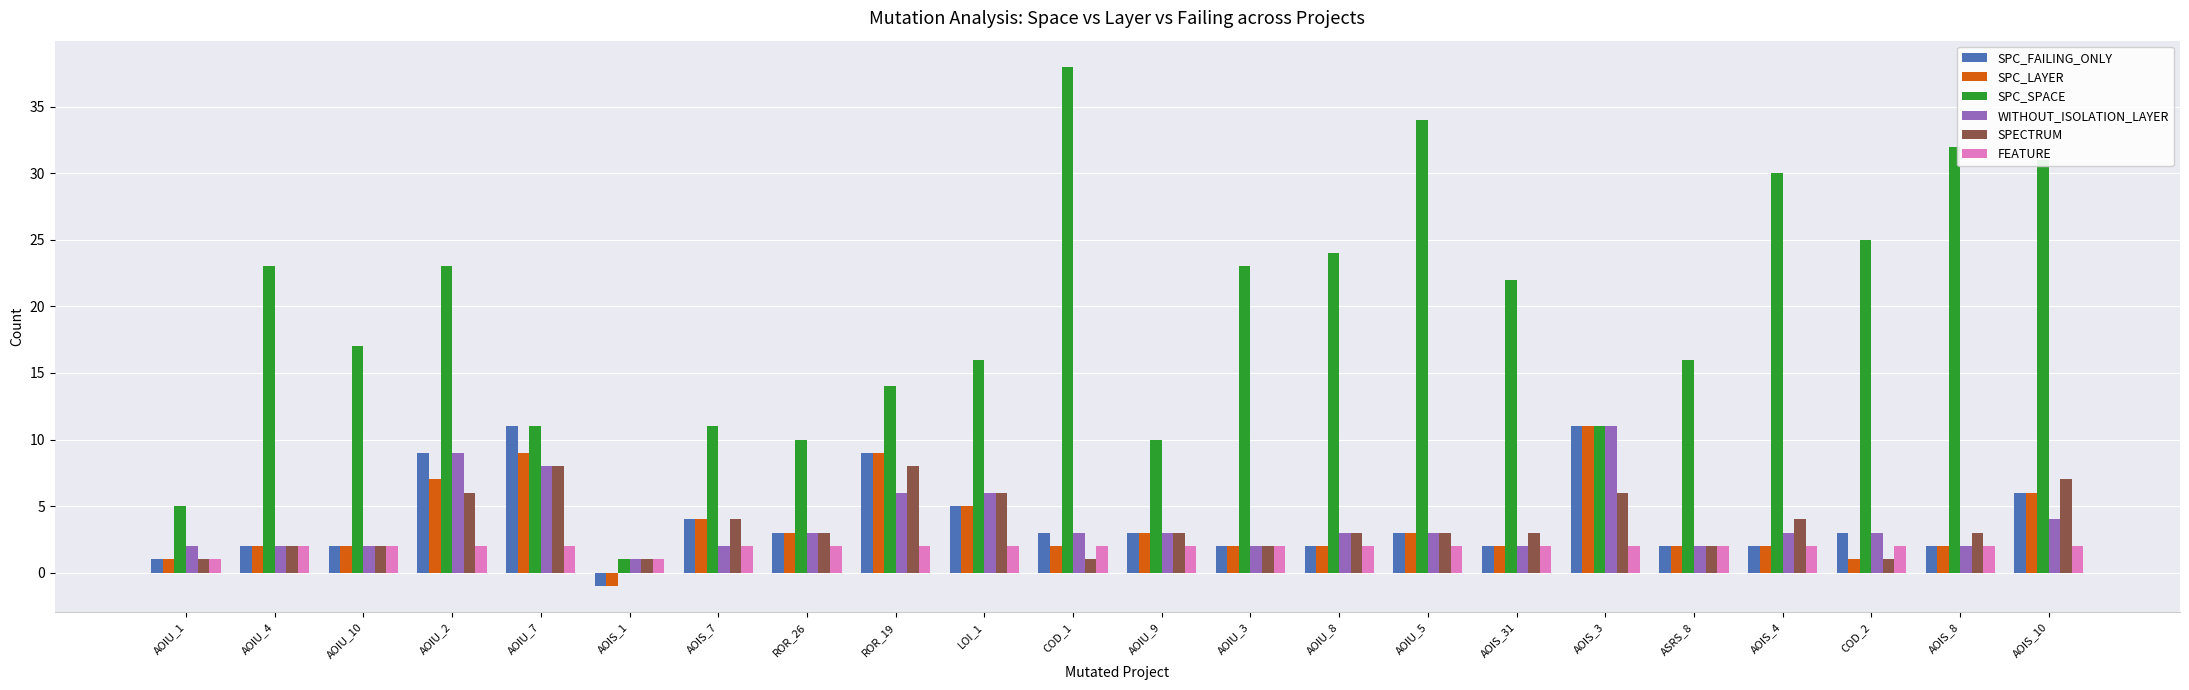

What is the difference between the maximum and minimum values in the SPC_LAYER series?

12